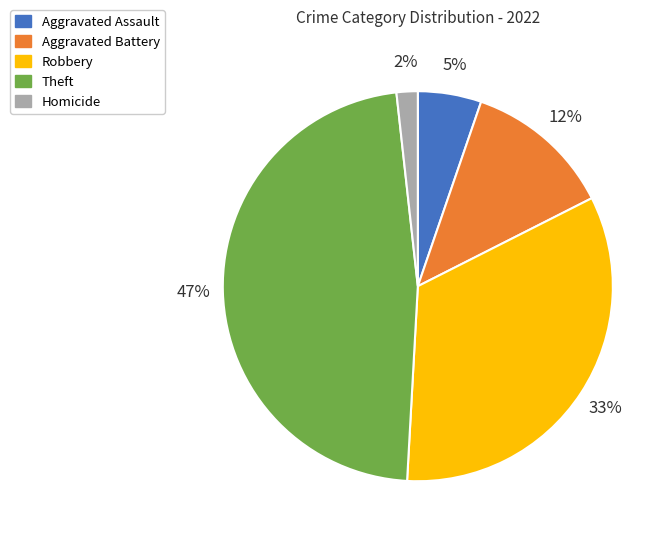

Which has a higher value, Theft or Robbery?

Theft